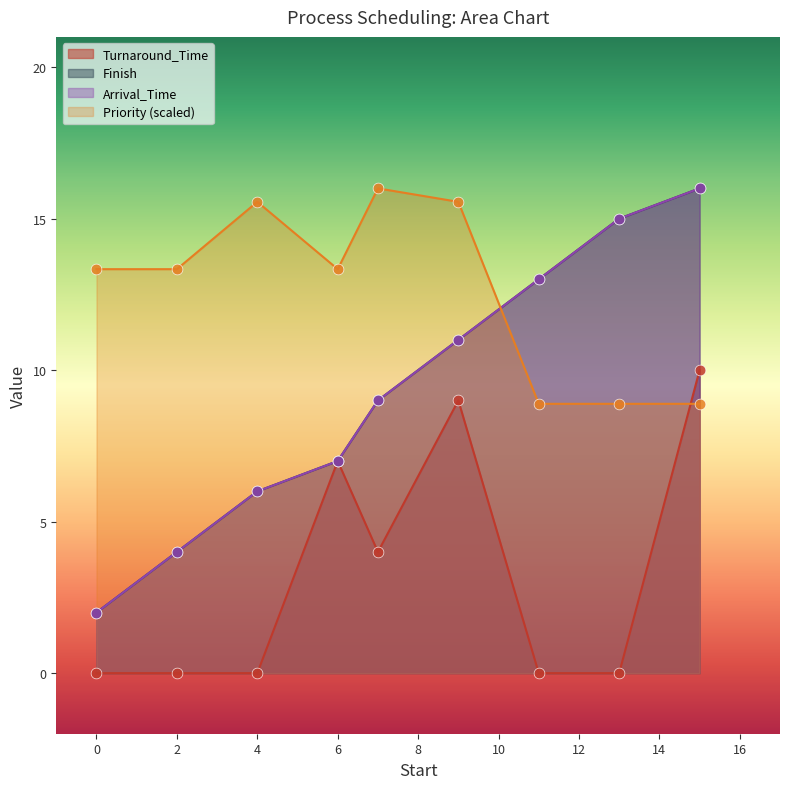

Is the value of Arrival_Time at 9.0 greater than the value of Priority at 7.0?

No